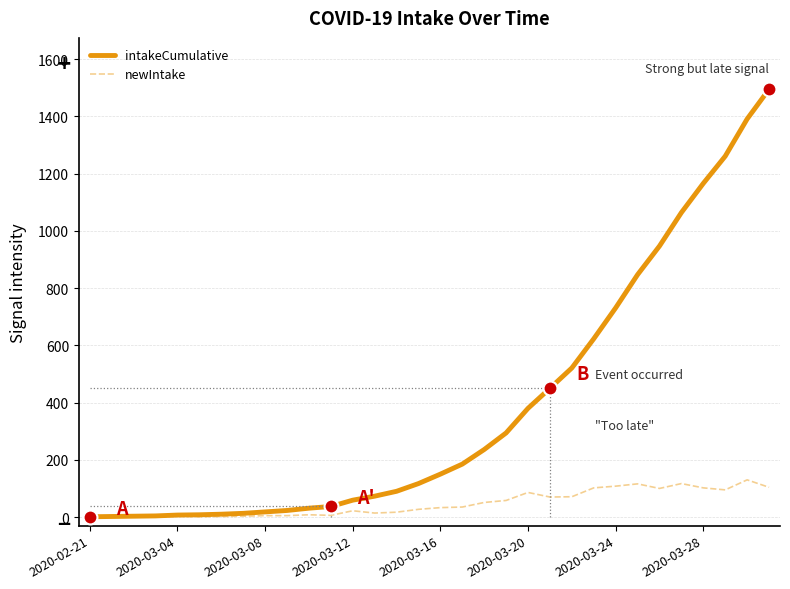

Which series has the largest total across all categories?

intakeCumulative